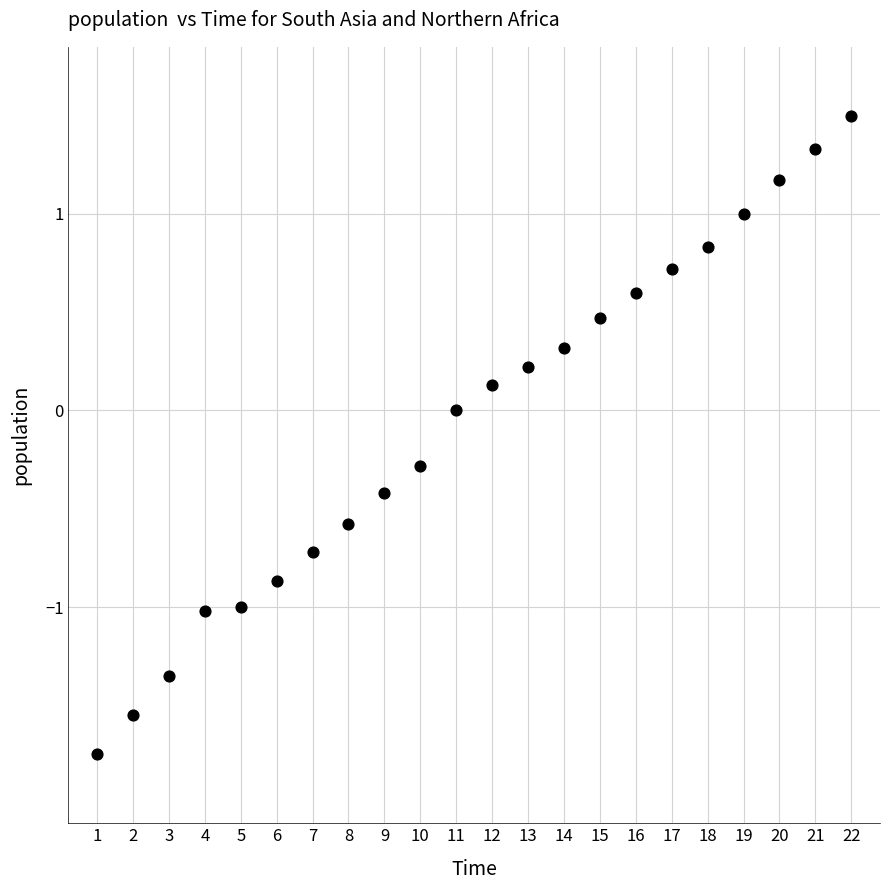

What is the range of X values (max minus min)?

21.0